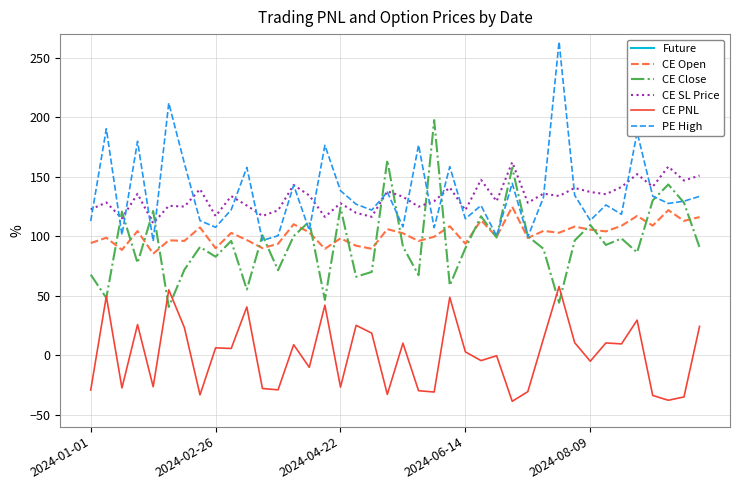

True or false: CE PNL and PE High intersect in this chart.

False